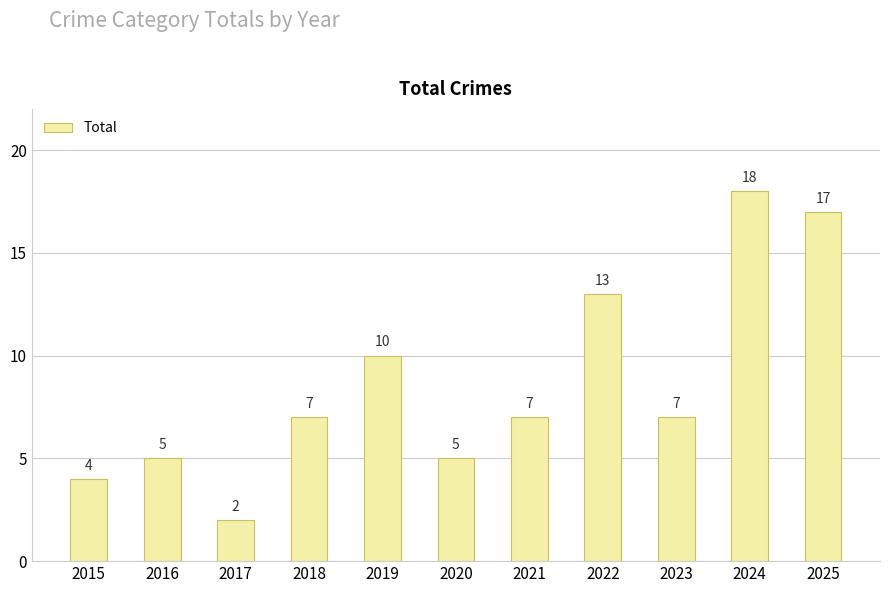

What is the approximate value at 2025, to the nearest 5?

15